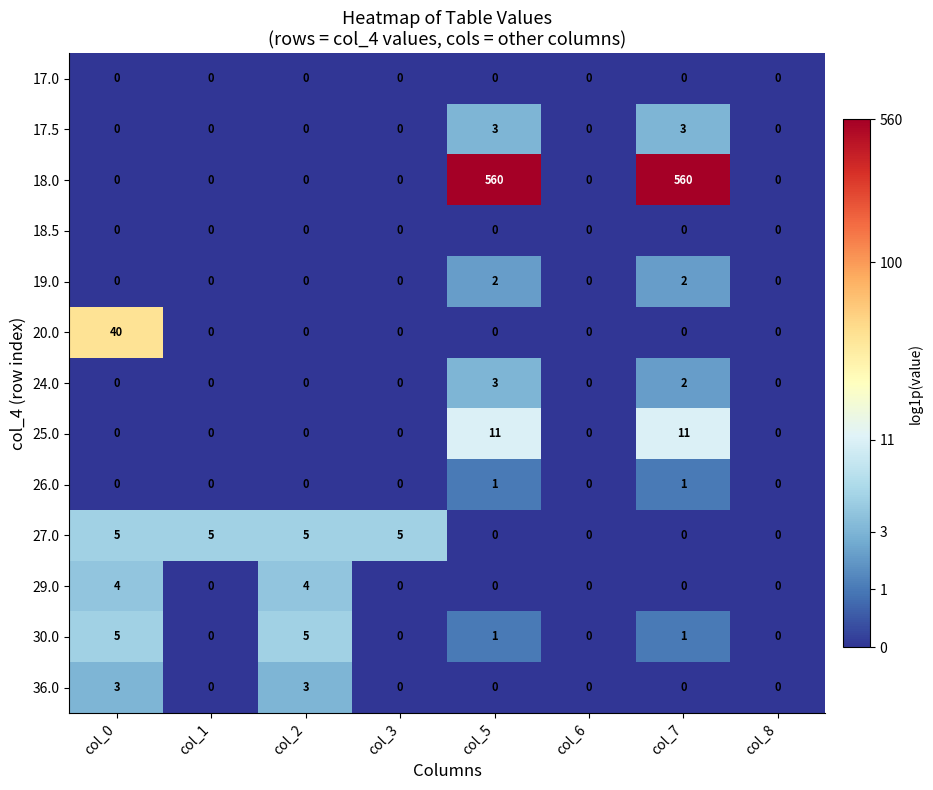

Which series has the largest range (max minus min)?

18.0